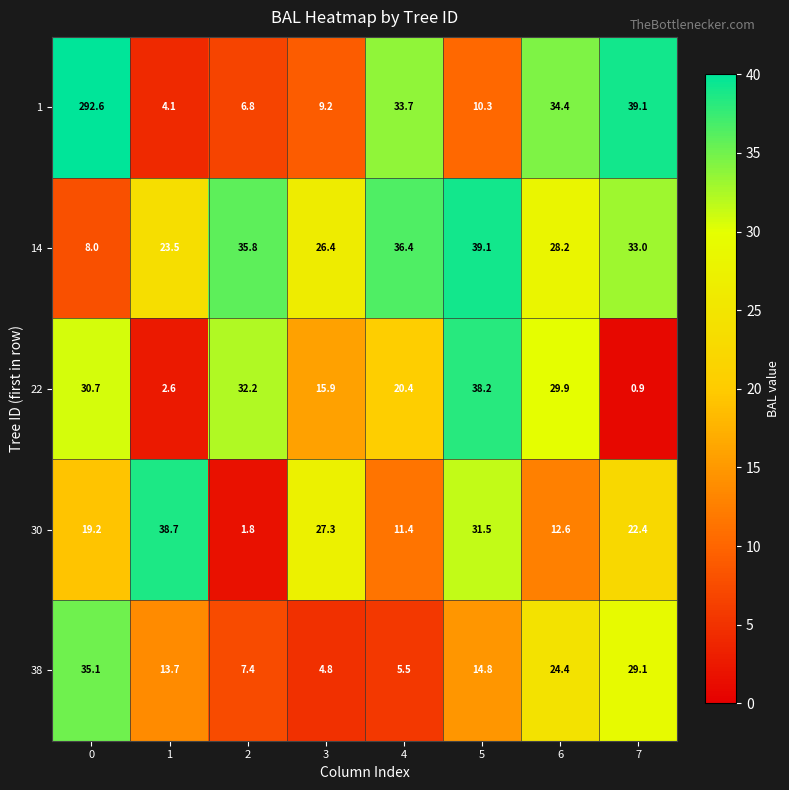

What value does the 38 series have at 1?

13.7